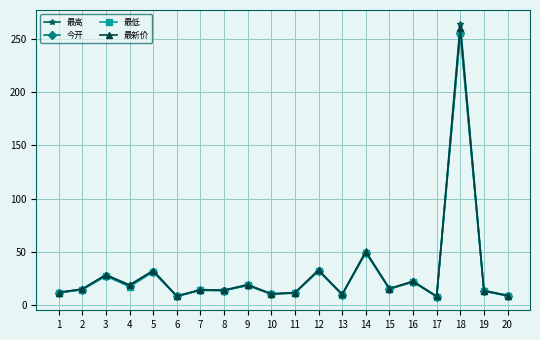

What is the spread (max minus min) of values at 14?

1.5